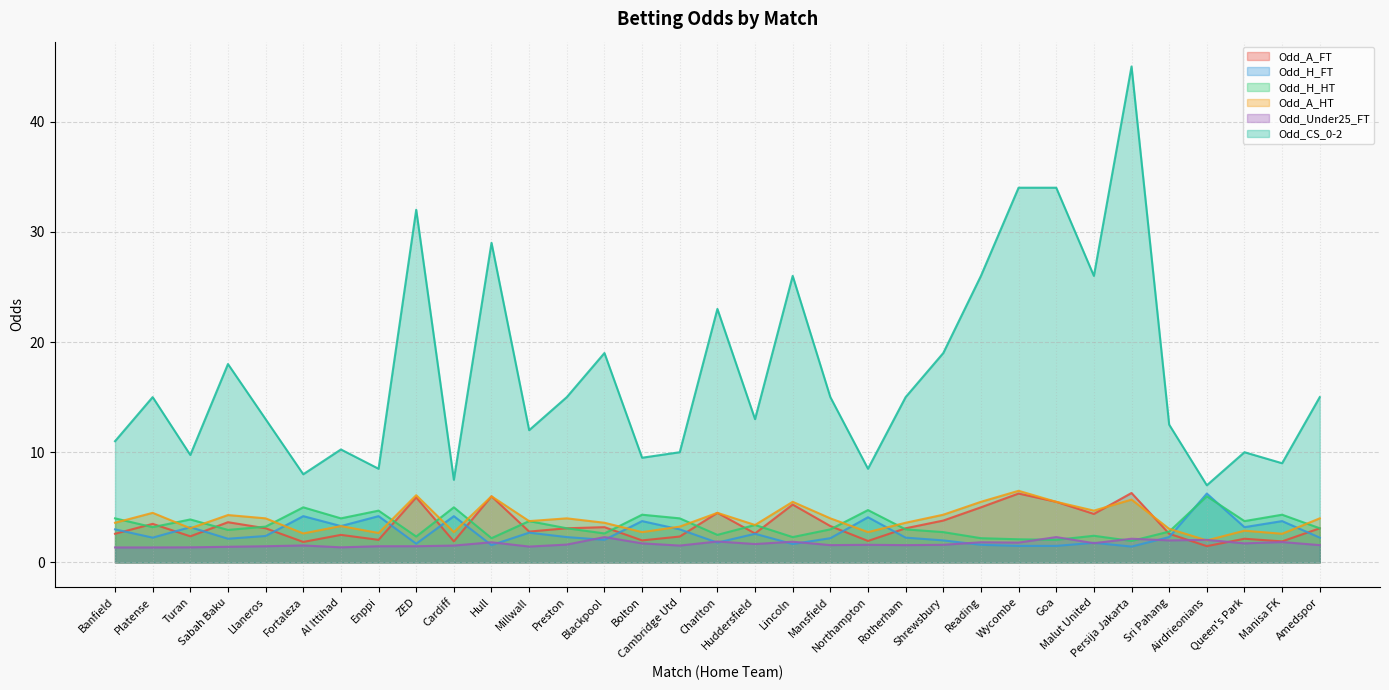

What is the difference between the second highest and second lowest values in the Odd_A_HT series?

3.5